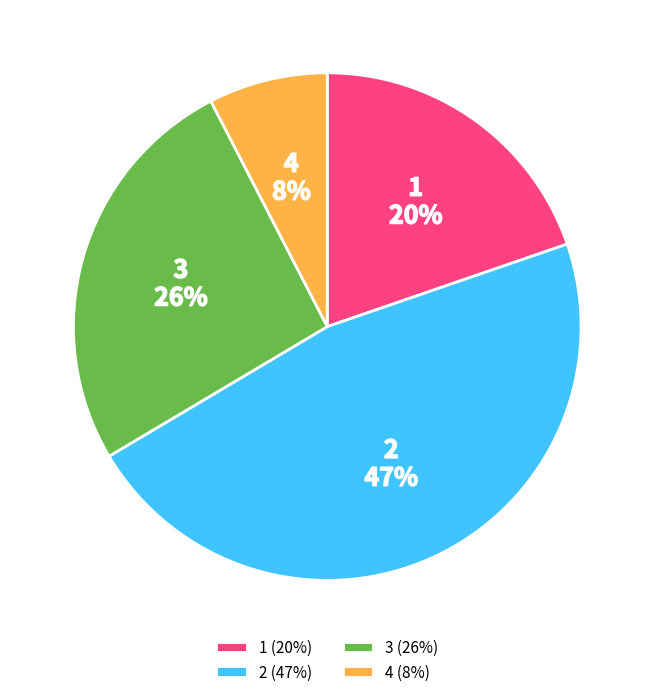

To the nearest percent, what is the difference between the 1 and 2 slice percentages?

27%